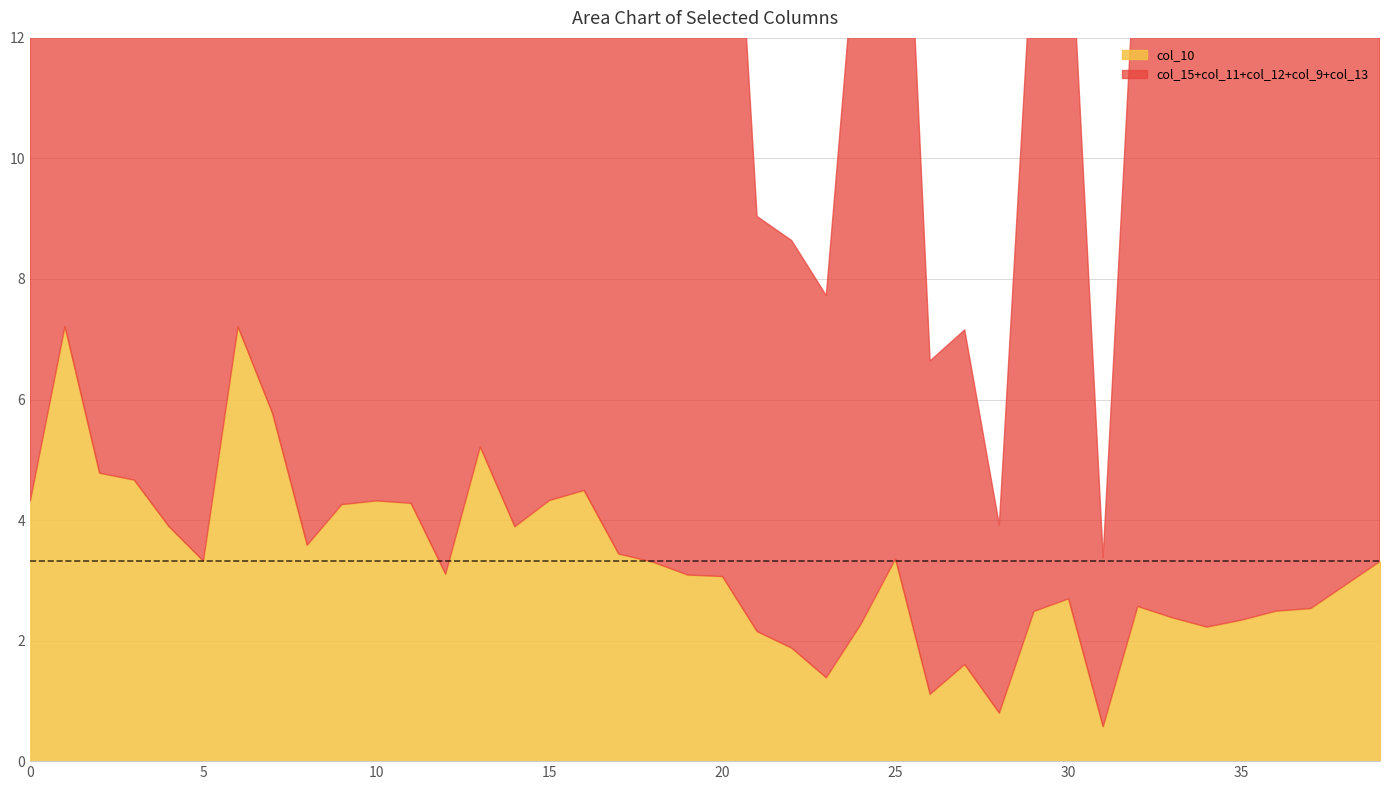

What is the sum of all col_13 values?

112.6